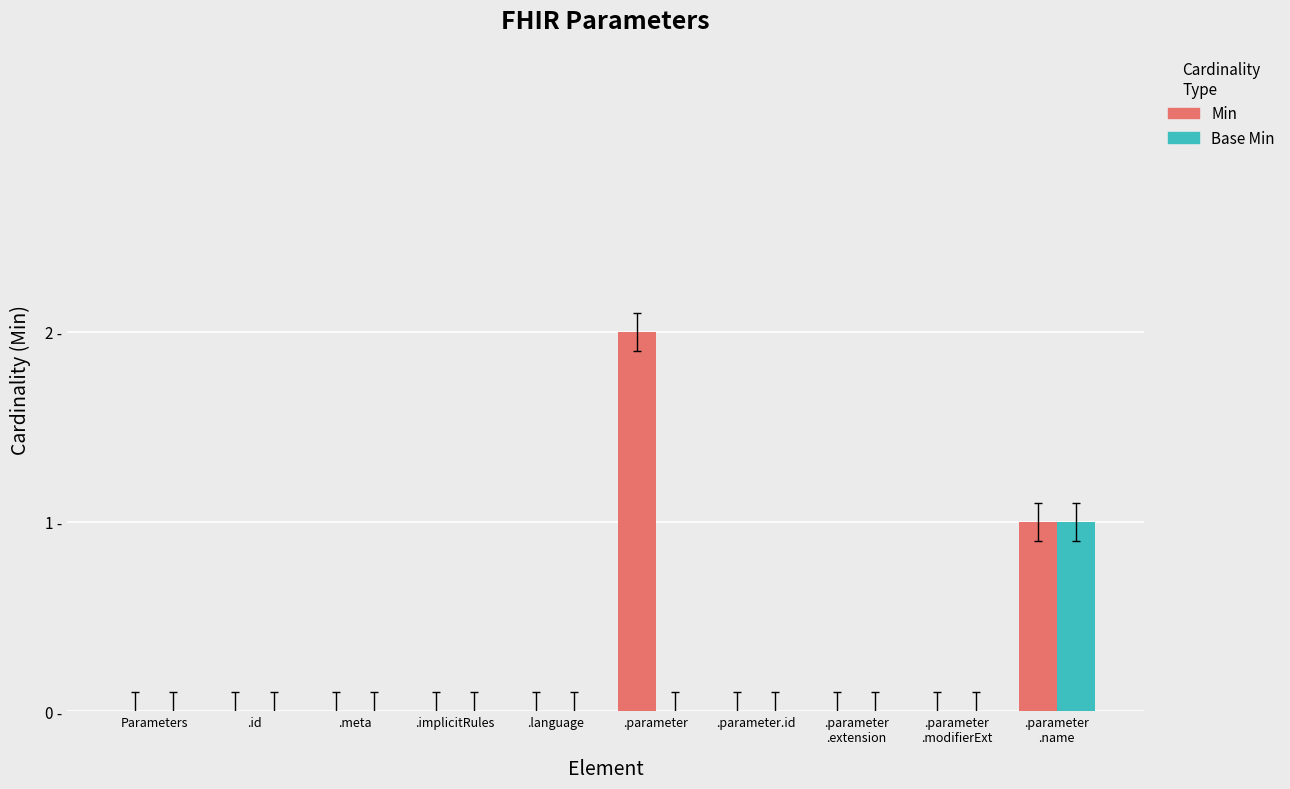

Are the bars horizontal?

No